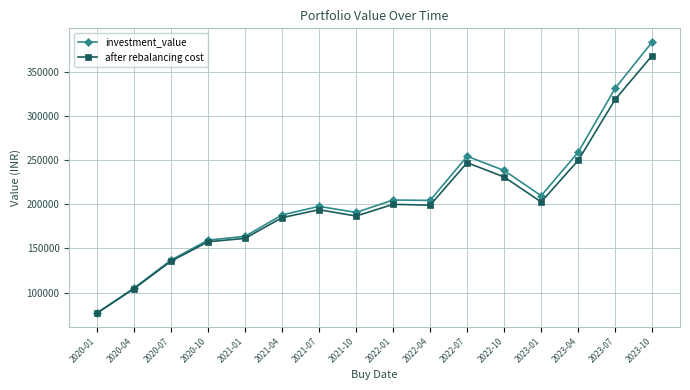

Which series changed the most between 2021-10 and 2022-10?

investment_value